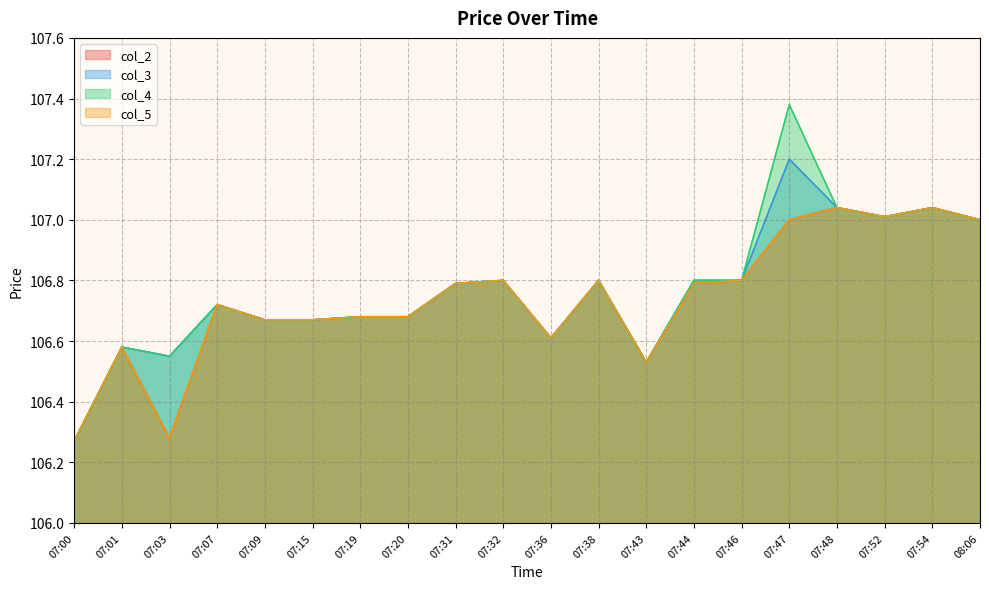

How many lines are shown in the chart?

4